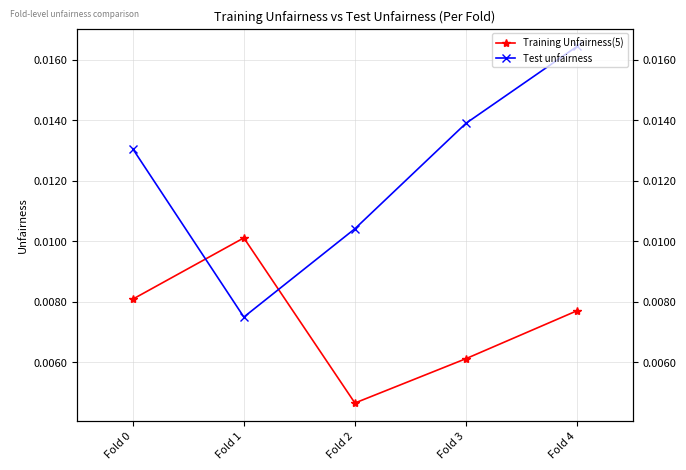

At Fold 4, list the series in order from smallest to largest.

Training Unfairness(5), Test unfairness